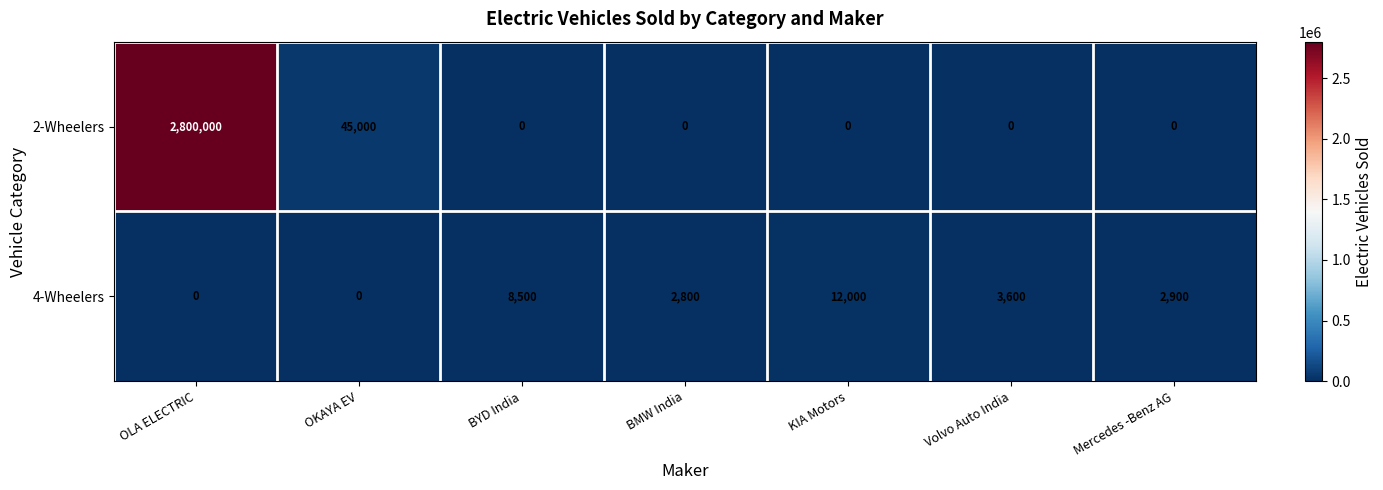

What is the difference between the maximum and minimum values in the 2-Wheelers series?

2800000